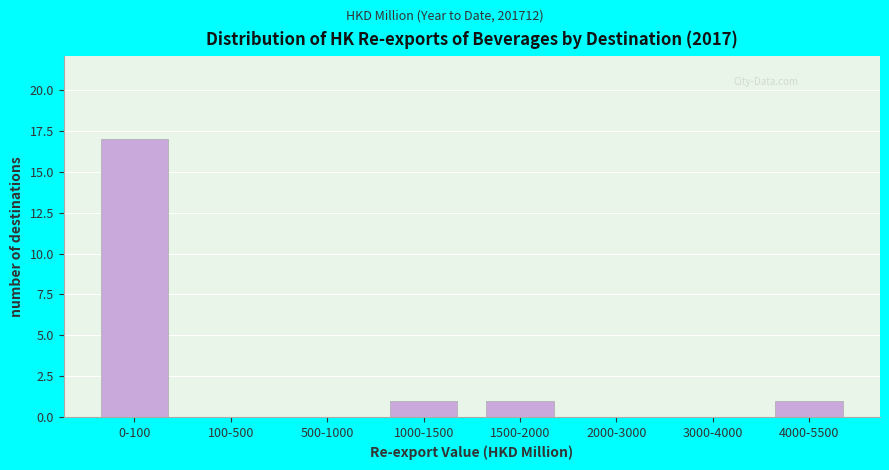

Reading right to left, transcribe all the data shown in this chart.

4000-5500=1	3000-4000=0	2000-3000=0	1500-2000=1	1000-1500=1	500-1000=0	100-500=0	0-100=17